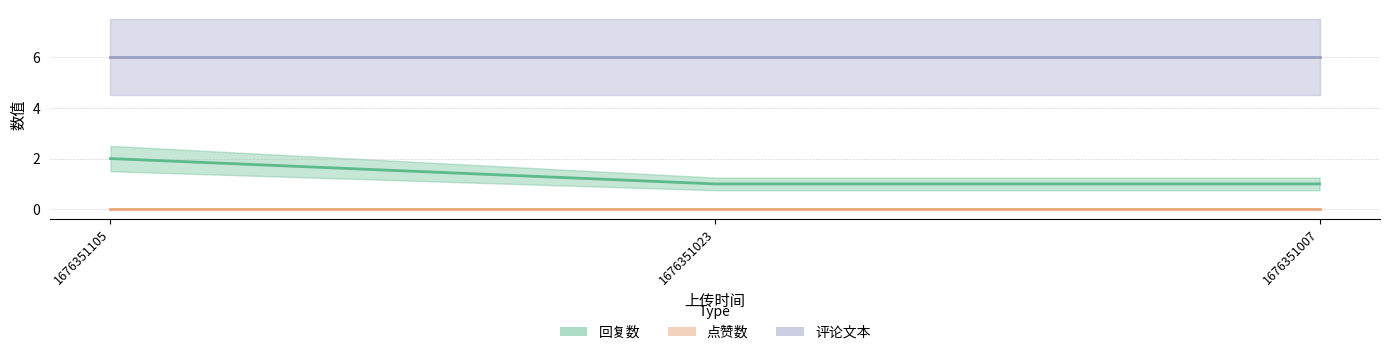

What is the average value of the 评论文本 series?

6